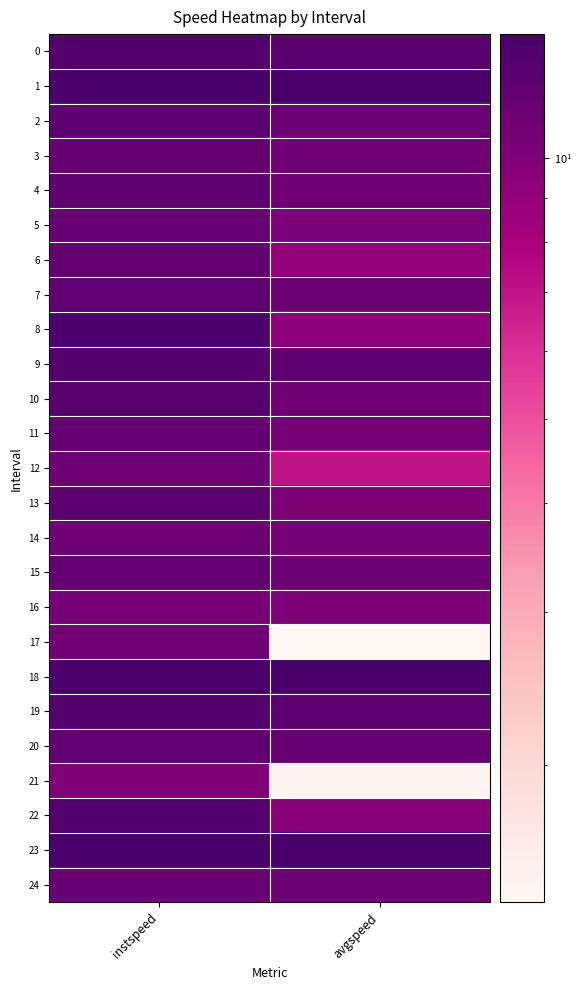

Reading right to left, transcribe all the data shown in this chart.

0: avgspeed=12.7	instspeed=13.1
1: avgspeed=13.9	instspeed=13.9
2: avgspeed=11.3	instspeed=12.4
3: avgspeed=10.9	instspeed=11.7
4: avgspeed=11.0	instspeed=12.1
5: avgspeed=10.3	instspeed=11.6
6: avgspeed=9.0	instspeed=11.9
7: avgspeed=11.4	instspeed=12.0
8: avgspeed=9.4	instspeed=13.5
9: avgspeed=12.2	instspeed=13.0
10: avgspeed=10.9	instspeed=12.9
11: avgspeed=10.8	instspeed=11.8
12: avgspeed=7.0	instspeed=11.1
13: avgspeed=10.2	instspeed=12.4
14: avgspeed=10.8	instspeed=11.3
15: avgspeed=11.3	instspeed=11.8
16: avgspeed=10.2	instspeed=10.5
17: avgspeed=1.4	instspeed=10.9
18: avgspeed=13.9	instspeed=13.9
19: avgspeed=12.3	instspeed=13.1
20: avgspeed=11.6	instspeed=12.0
21: avgspeed=1.4	instspeed=10.0
22: avgspeed=9.5	instspeed=13.1
23: avgspeed=13.9	instspeed=13.9
24: avgspeed=11.4	instspeed=11.5